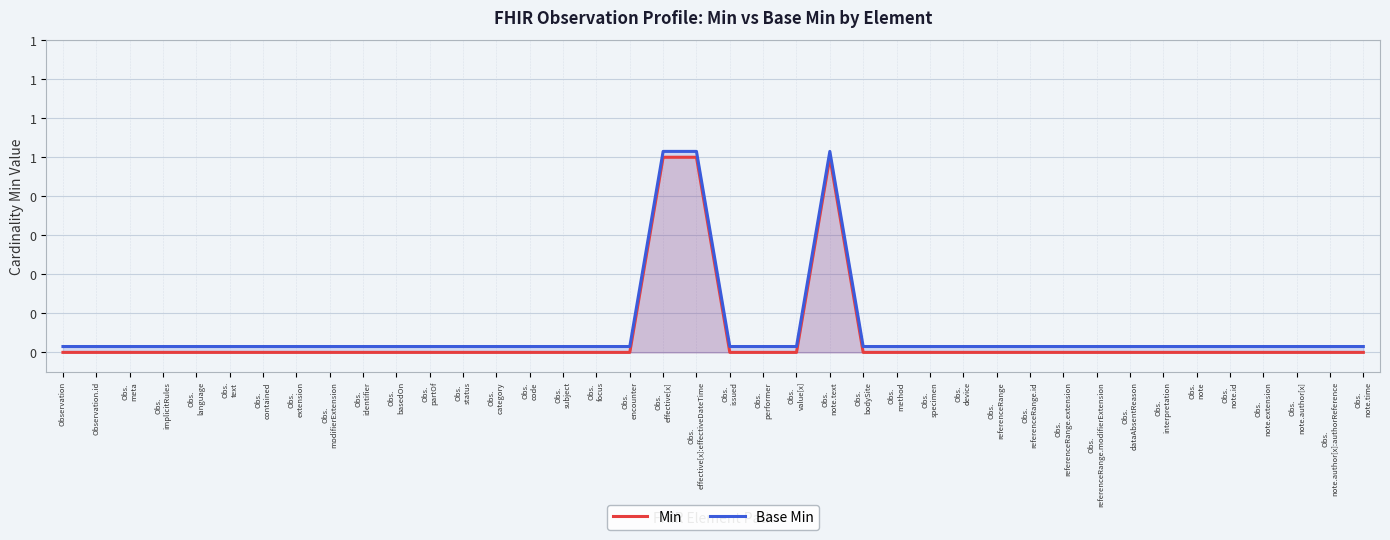

What are all the series names shown in the legend?

Min, Base Min